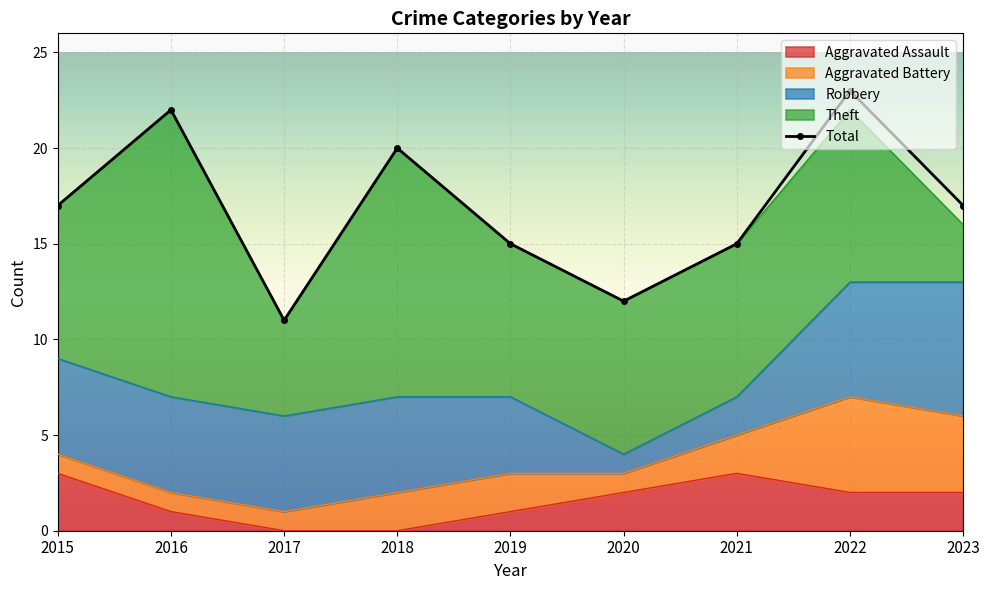

True or false: Theft has a value of 6 at 2022.

False